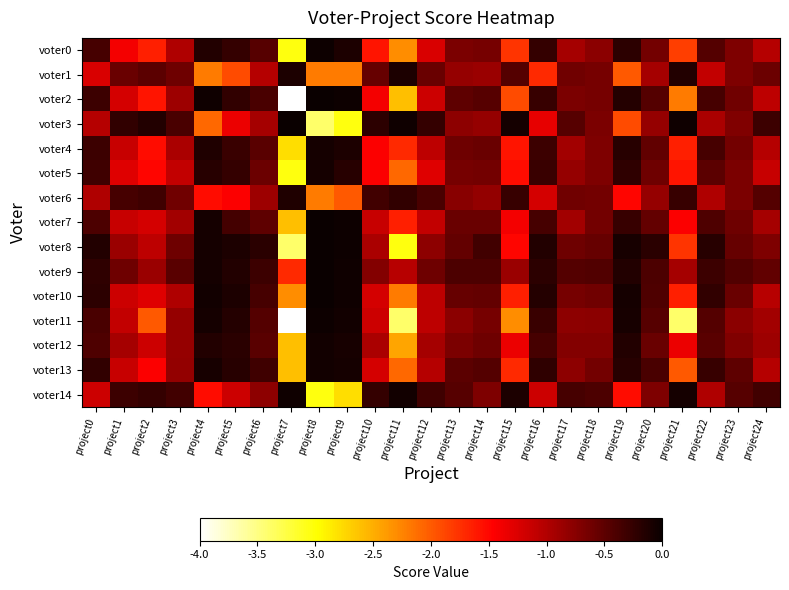

Which series changed the most between project2 and project9?

voter3